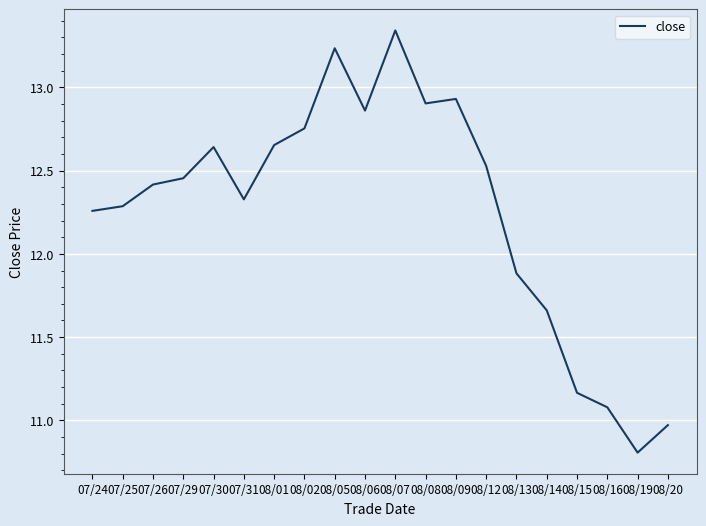

Which category has the lowest value across all series?

08/19